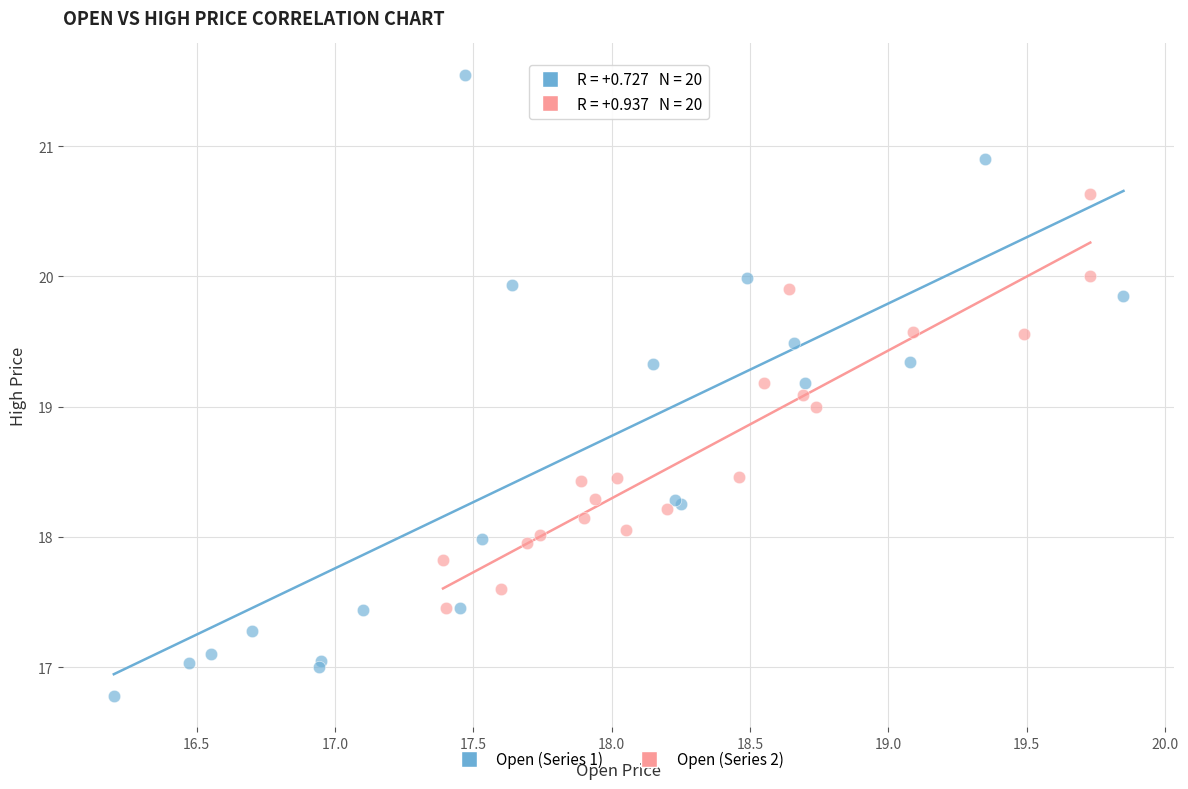

Which series has the widest spread of Y values?

Open (Series 1)